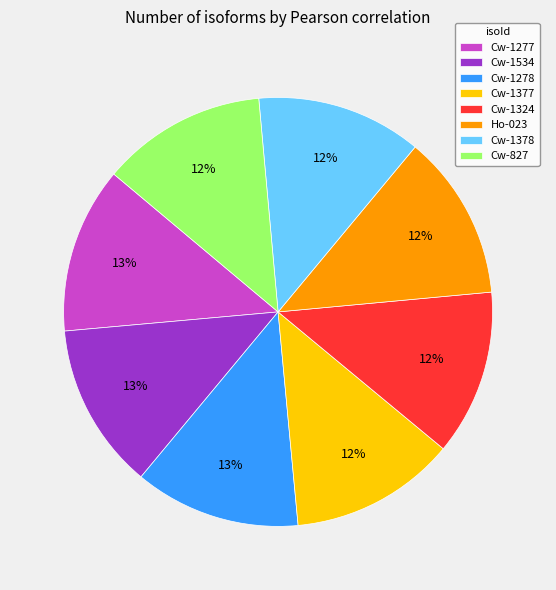

Is Ho-023 the majority of the pie?

No